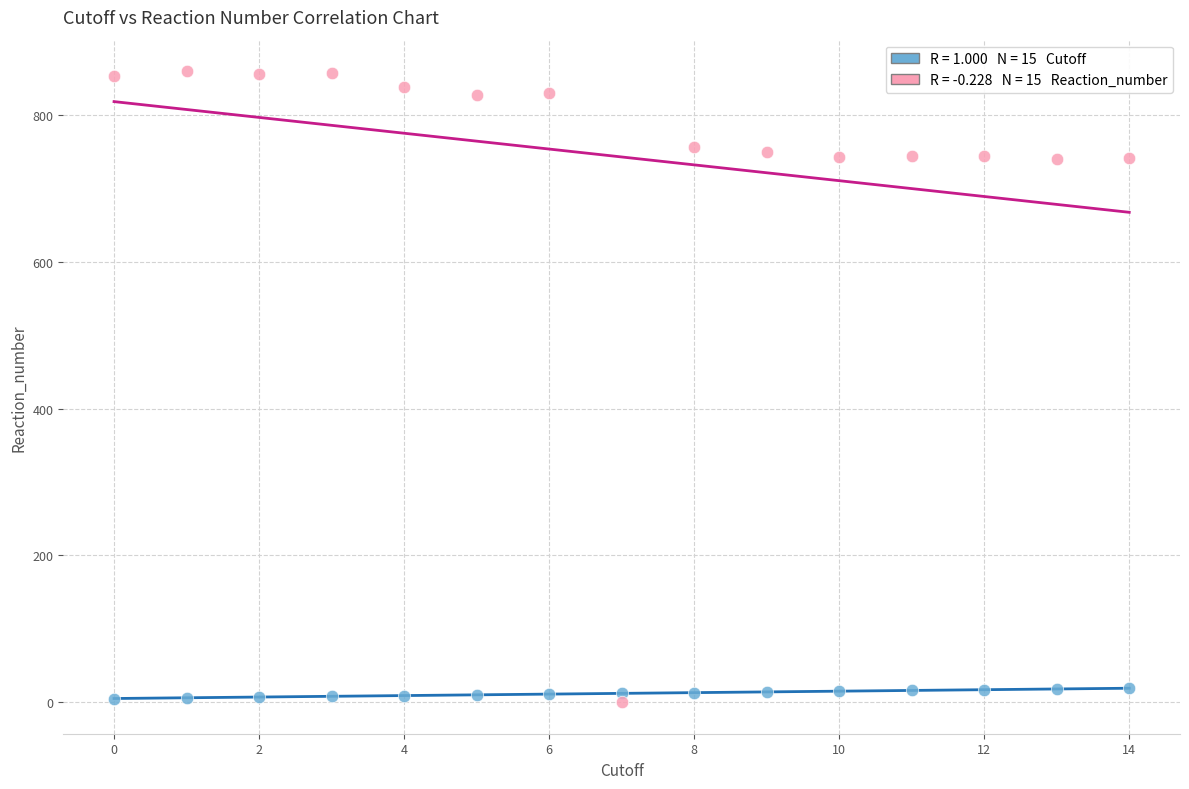

Across all data points, what is the range of Y values (max minus min)?

860